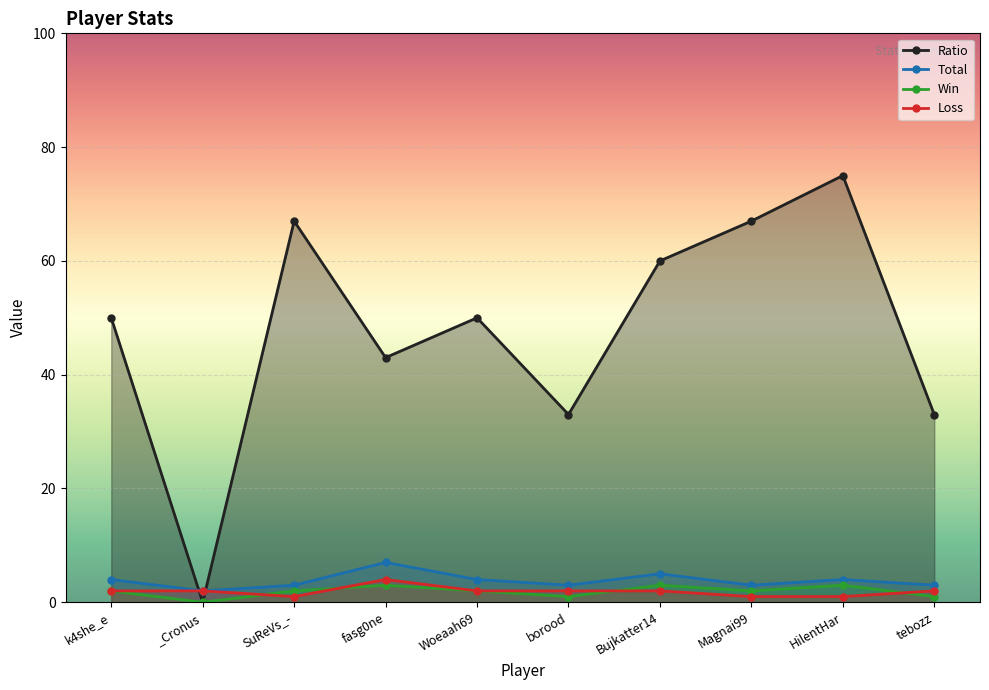

Read the Total value at HilentHar.

4